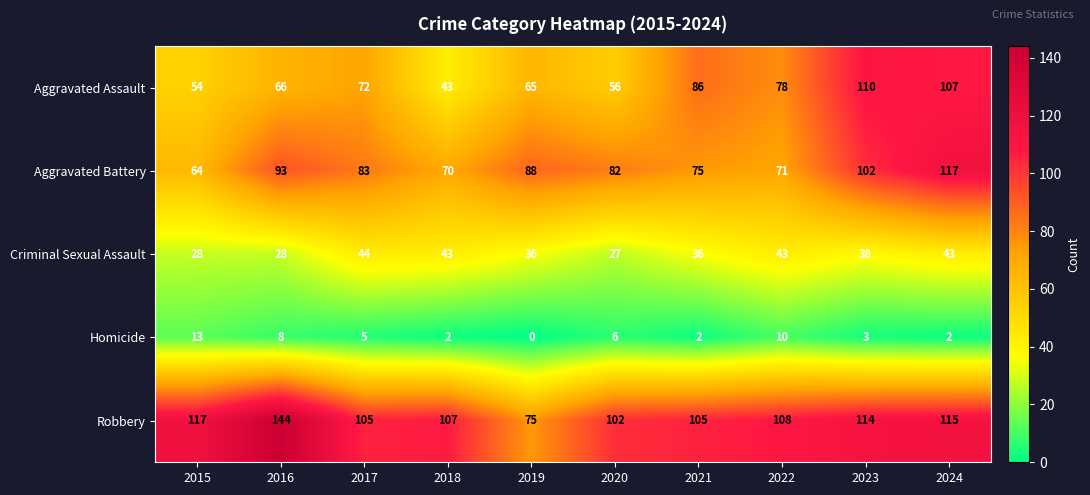

True or false: Aggravated Assault has a value of 108 at 2019.

False